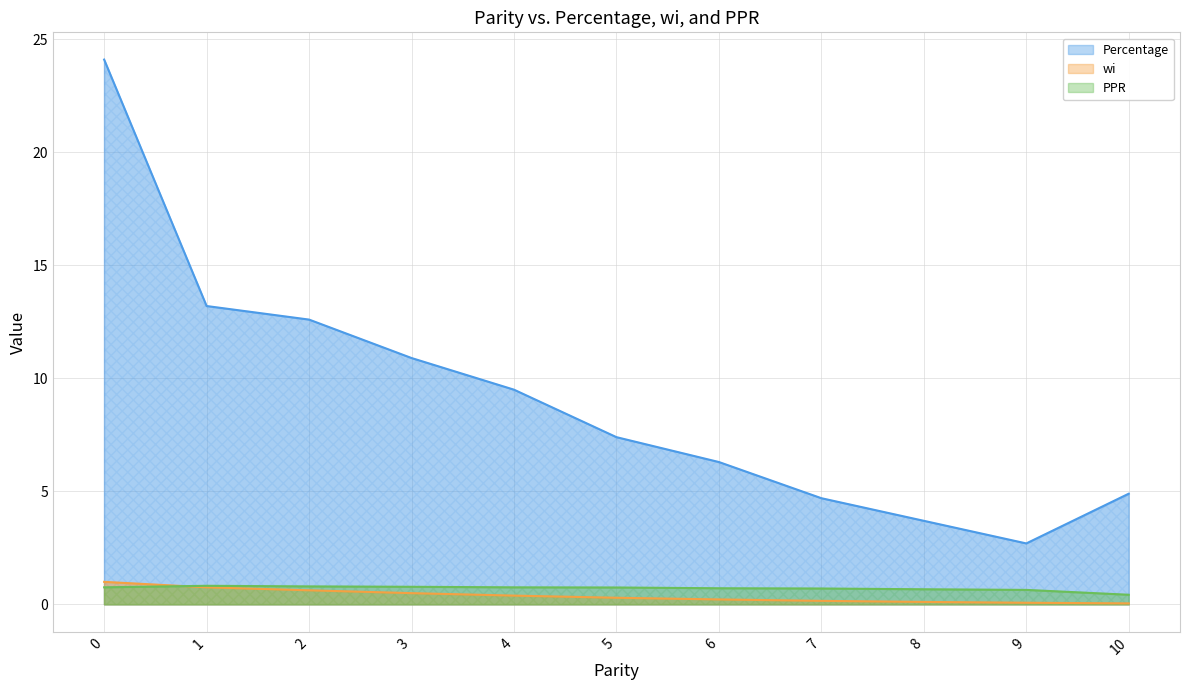

What is the sum of all wi values?

4.2